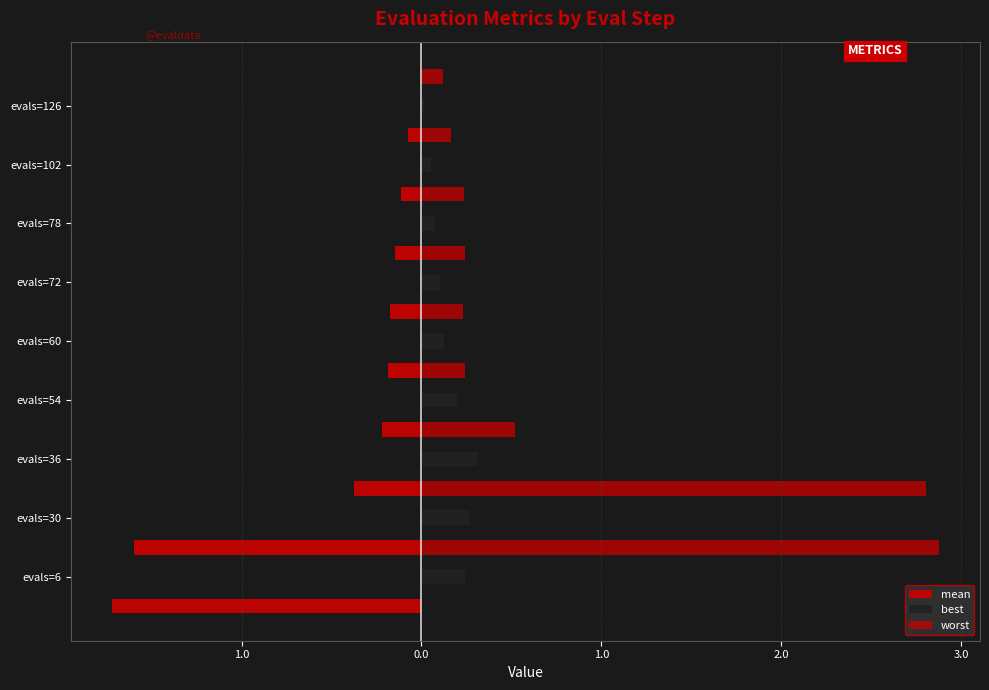

What is the difference between the maximum and minimum values in the mean series?

1.6